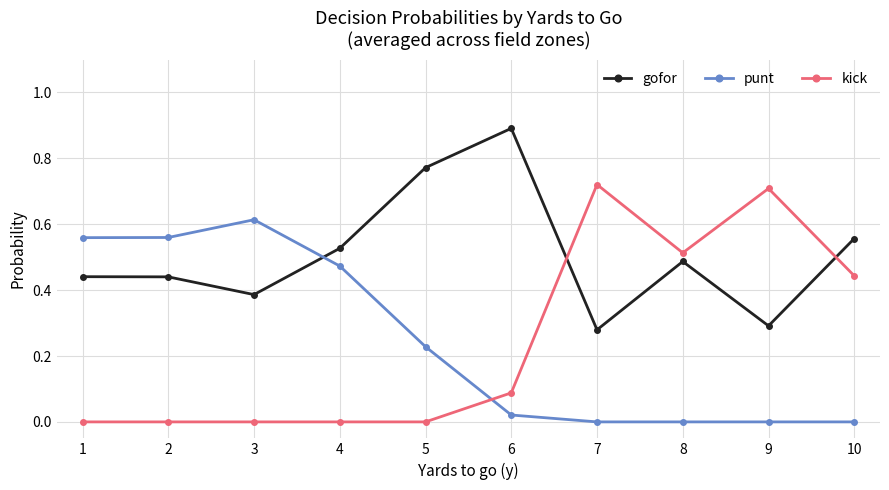

Which series changed the most between 3 and 9?

kick